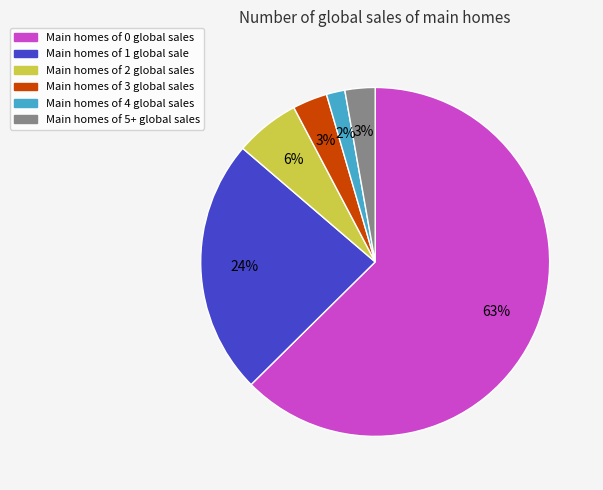

Does any single category account for the majority?

Yes